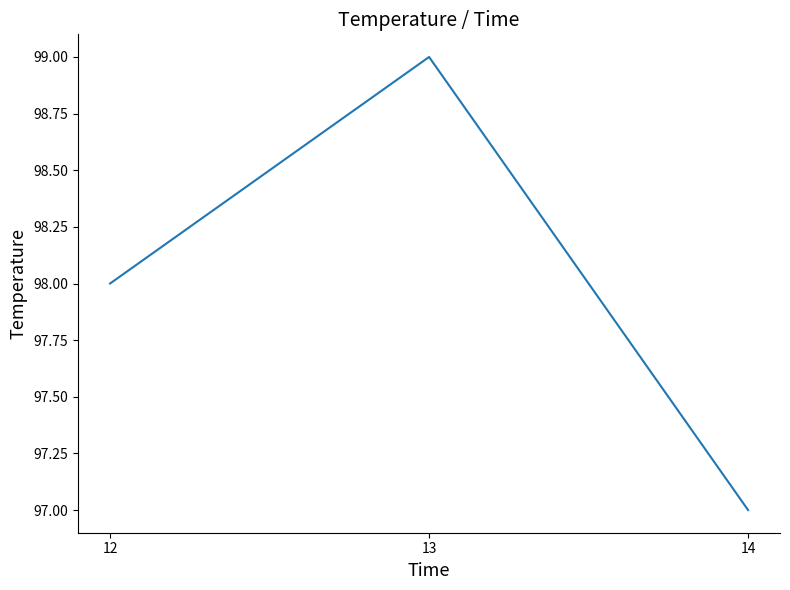

What value does the data have at 14?

97